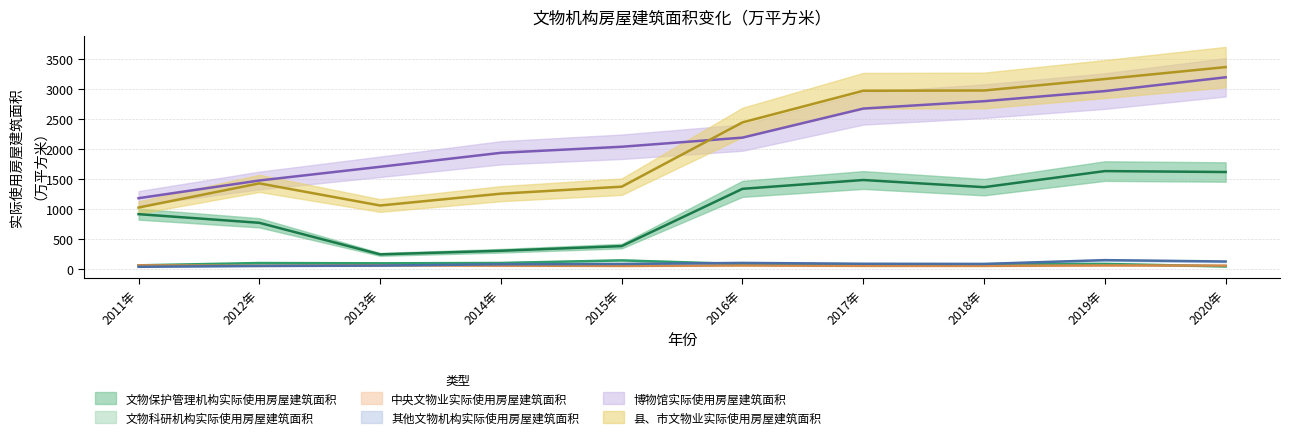

Between 2017年 and 2015年, which is larger?

2017年